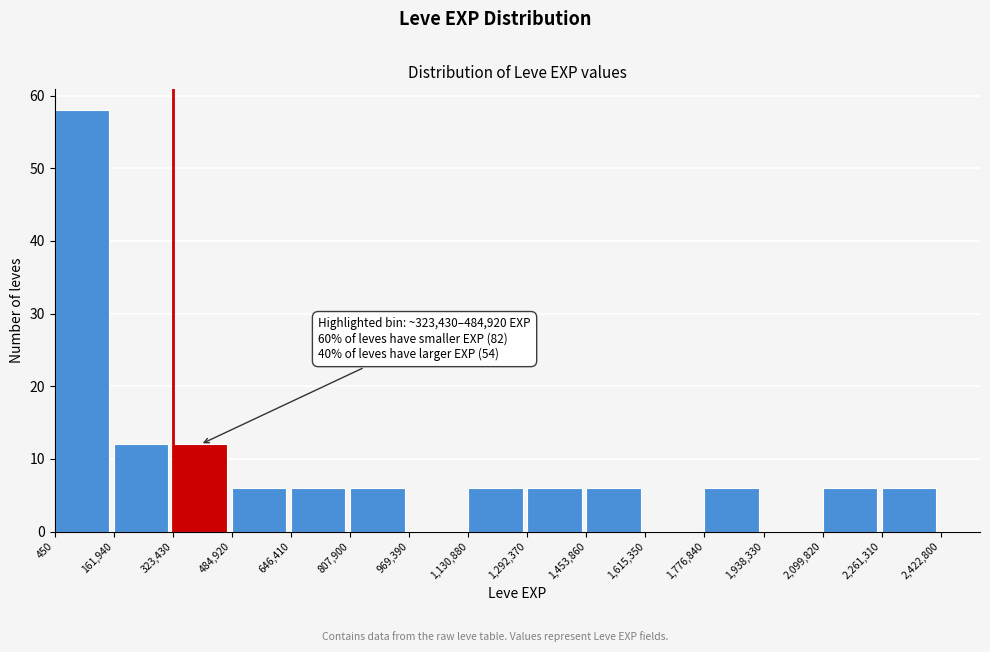

Which range on the x-axis has the tallest bar?

450 to 161,940